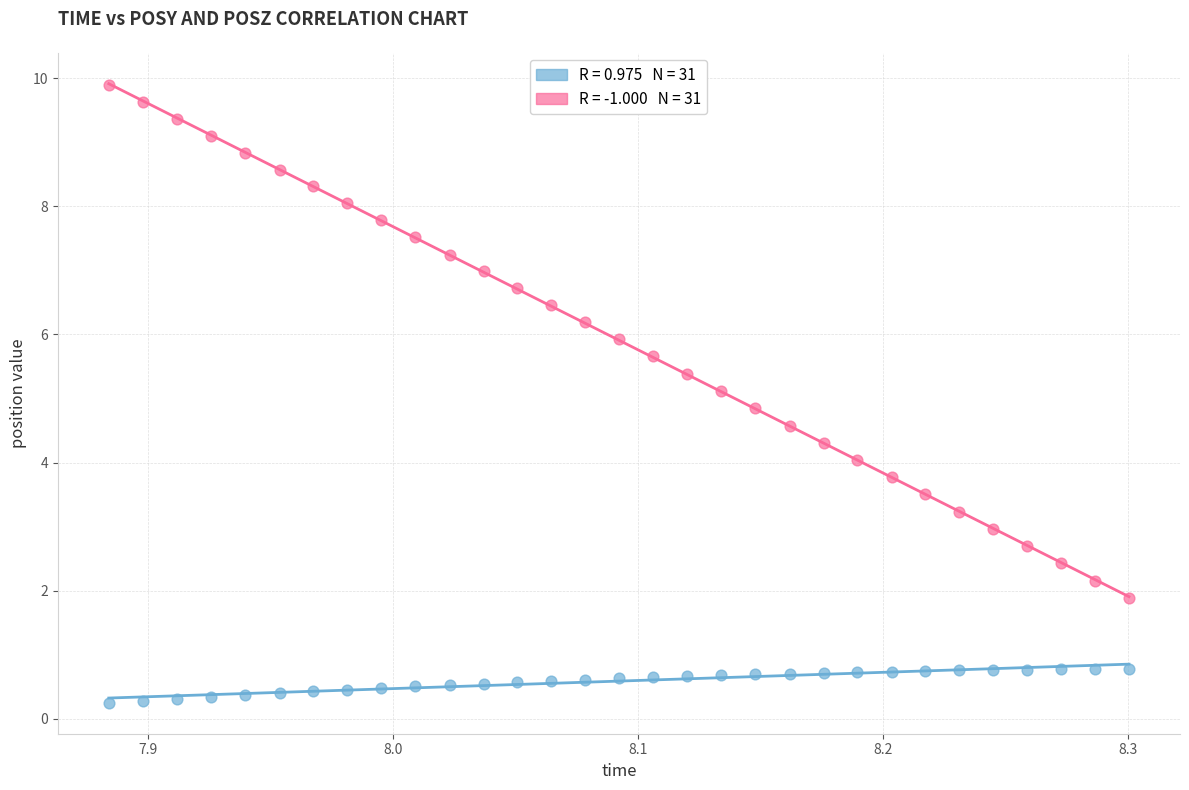

Across all data points, what is the range of Y values (max minus min)?

9.6